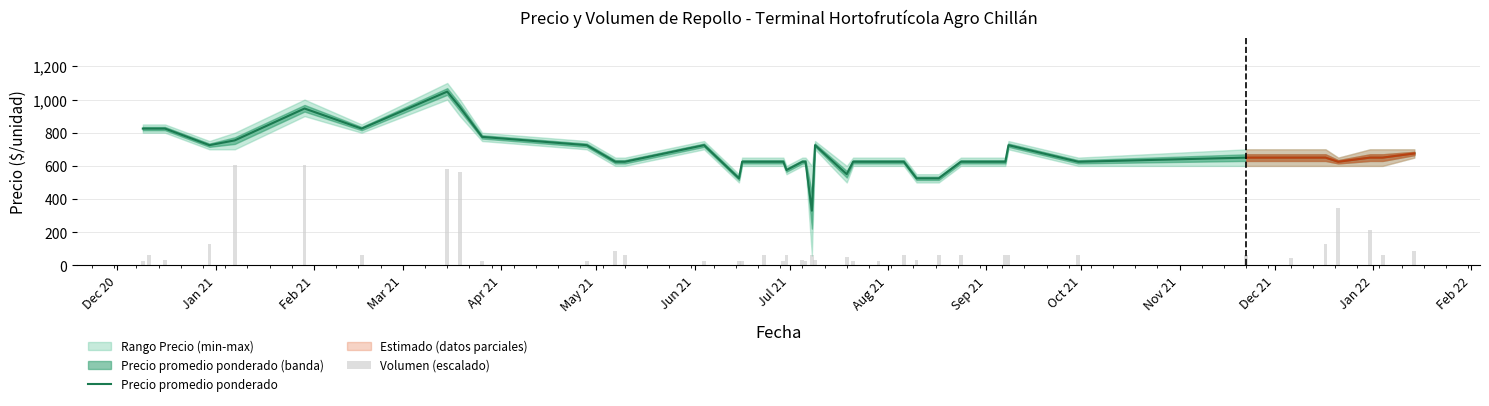

What is the value of the Volumen (escalado) bar at the 20th from the left?

34.6